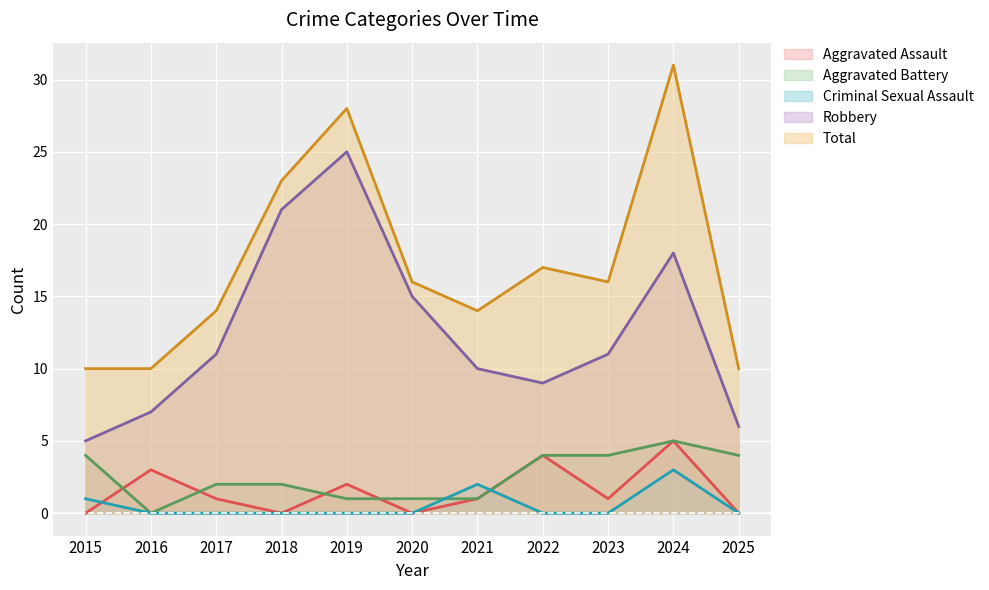

Which series has the largest total across all categories?

Total